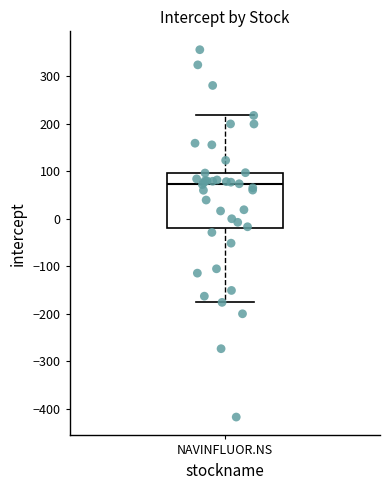

Transcribe this box plot: give where the median line is, the range the box spans, and where the two whiskers end, as read against the y-axis. The values are not printed on the chart, so give them approximately, as read against the axis.

median 70, box -20 to 100, whiskers -180 to 220